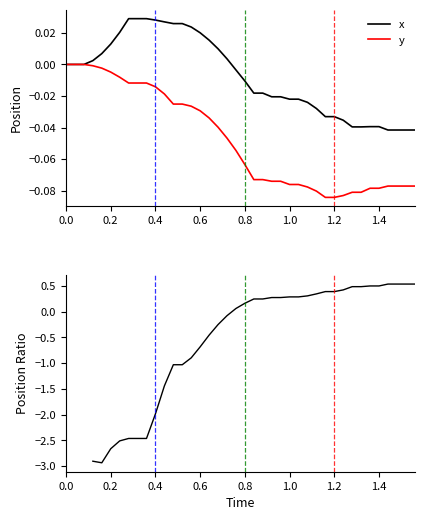

The value of x at 19 is -0.0. True or false?

False